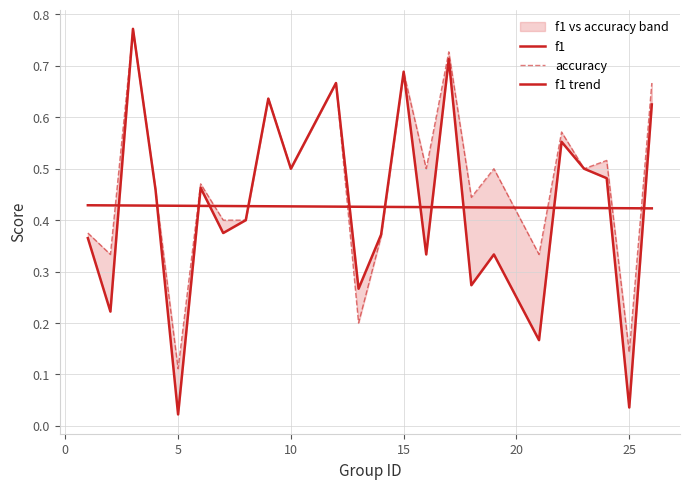

Rank the series by their average value, from lowest to highest.

f1, accuracy